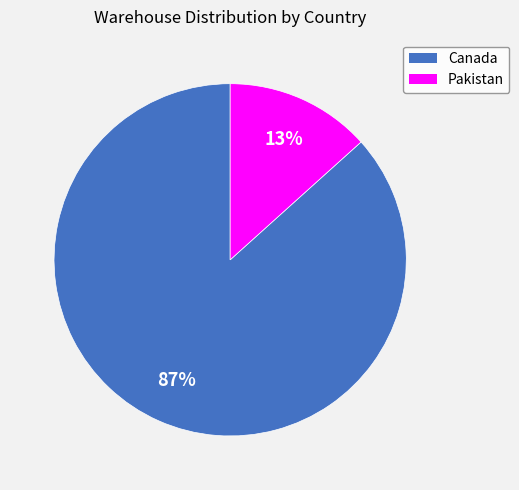

Is it true that Pakistan is 13% of the pie?

True